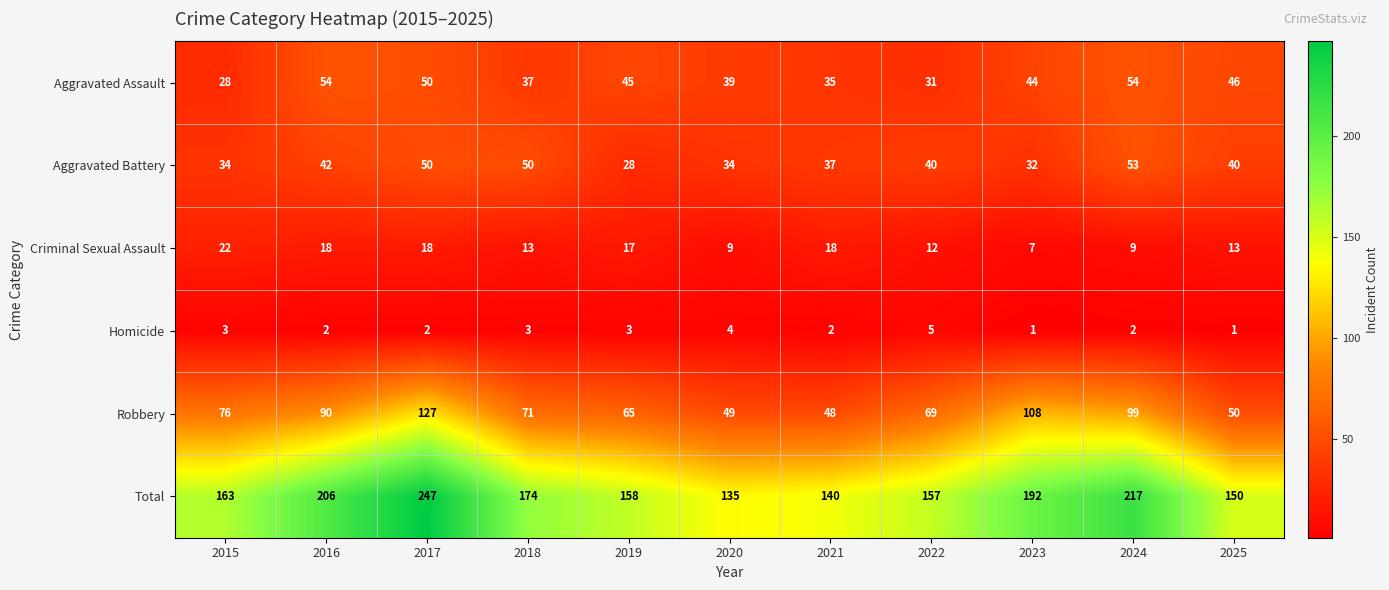

The value of Total at 2017 is 247. True or false?

True